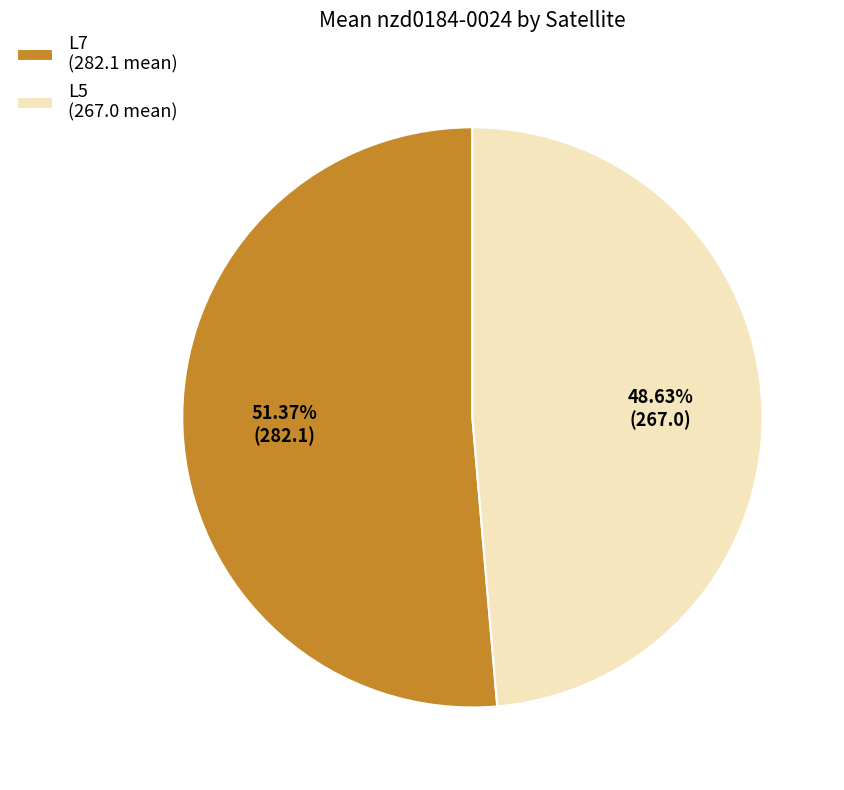

True or false: L7 accounts for 36% of the total.

False